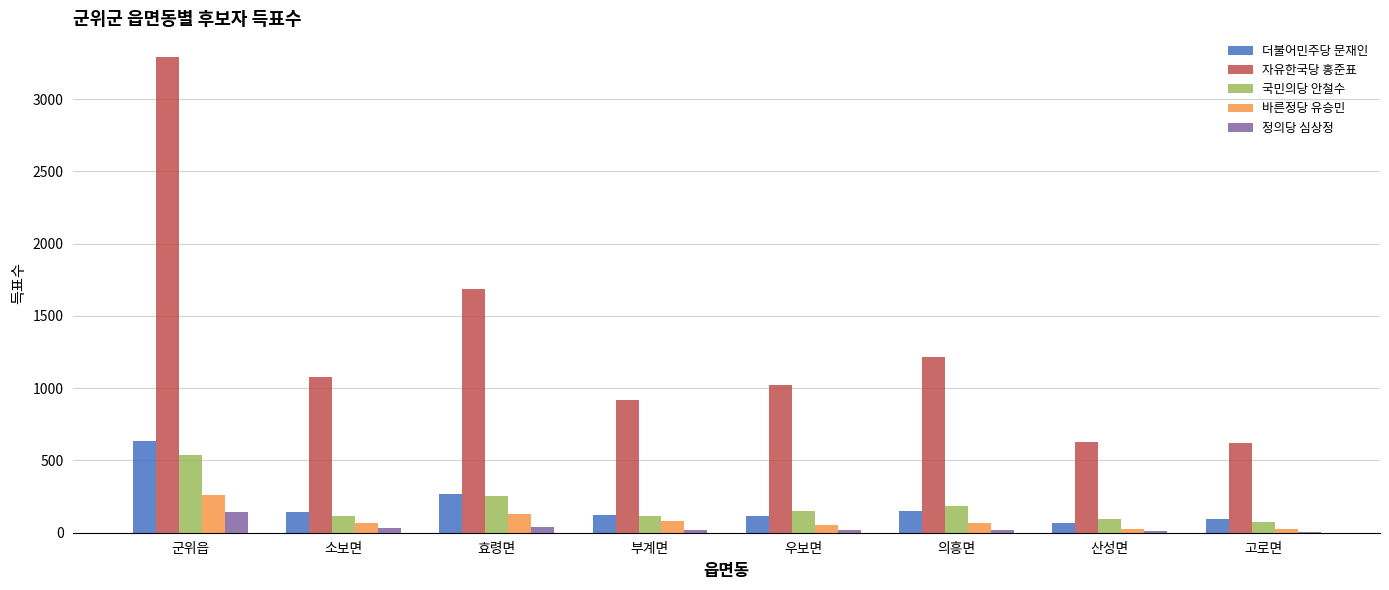

What is the sum of all 바른정당 유승민 values?

716